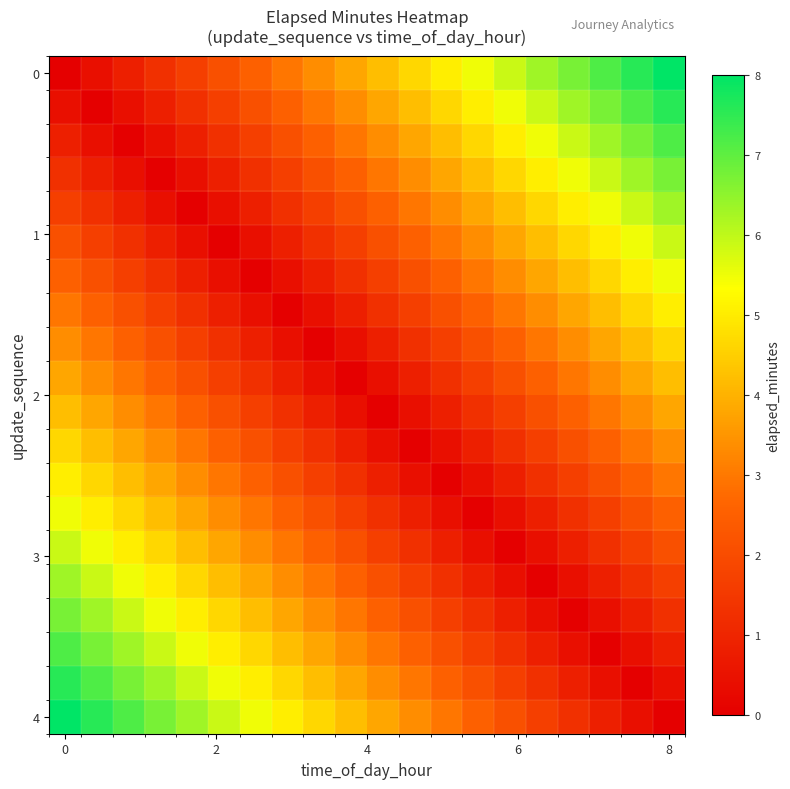

Count the number of categories in the chart.

20